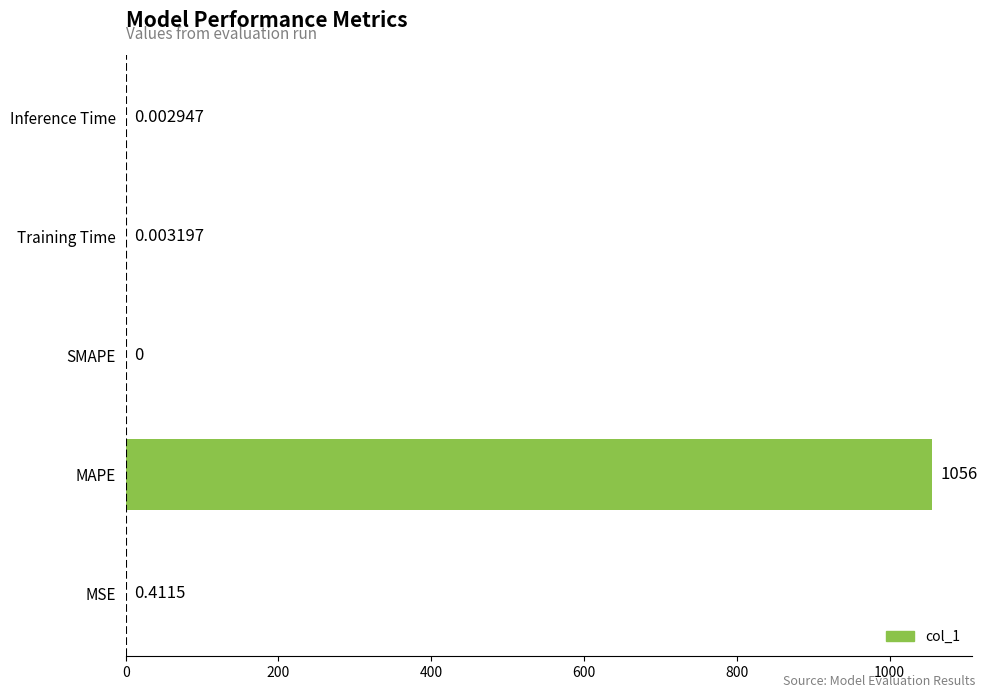

Count the number of data series in this chart.

1